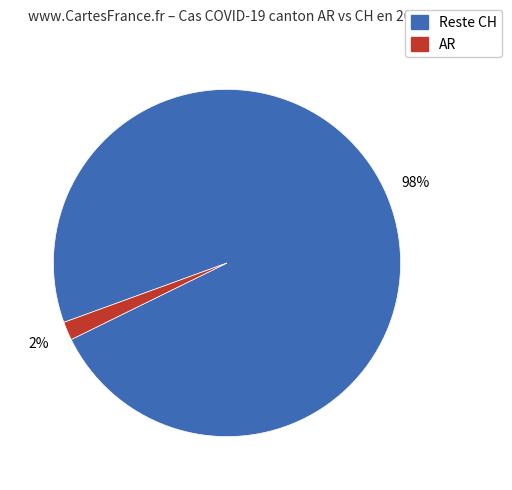

To the nearest percent, what is the average slice percentage?

50%